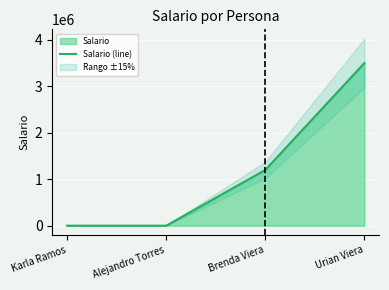

What is the difference between the maximum and minimum values?

3497900